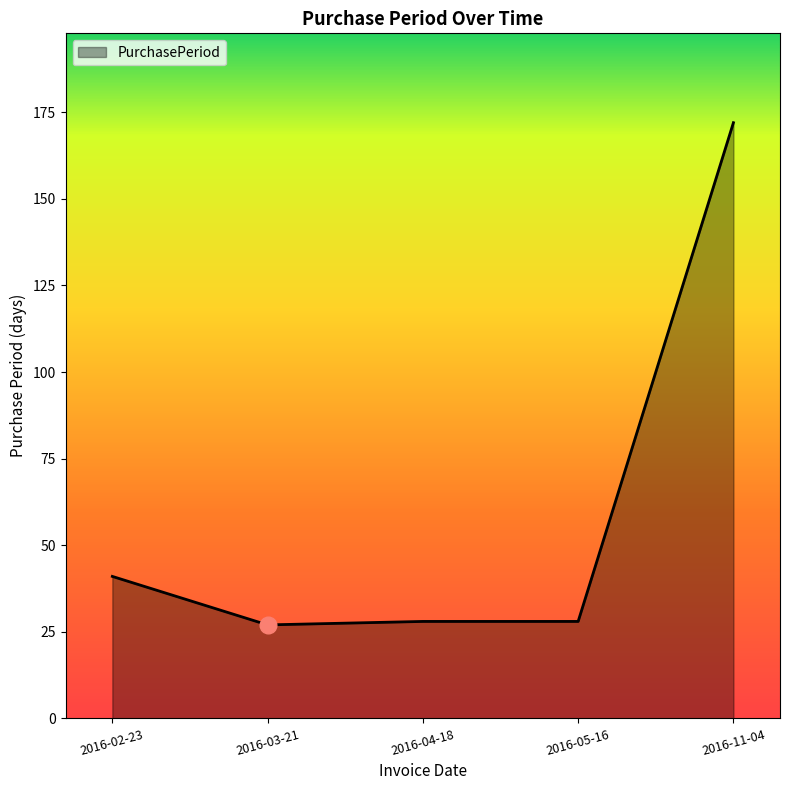

Where is the data nearest to the value 99?

2016-02-23